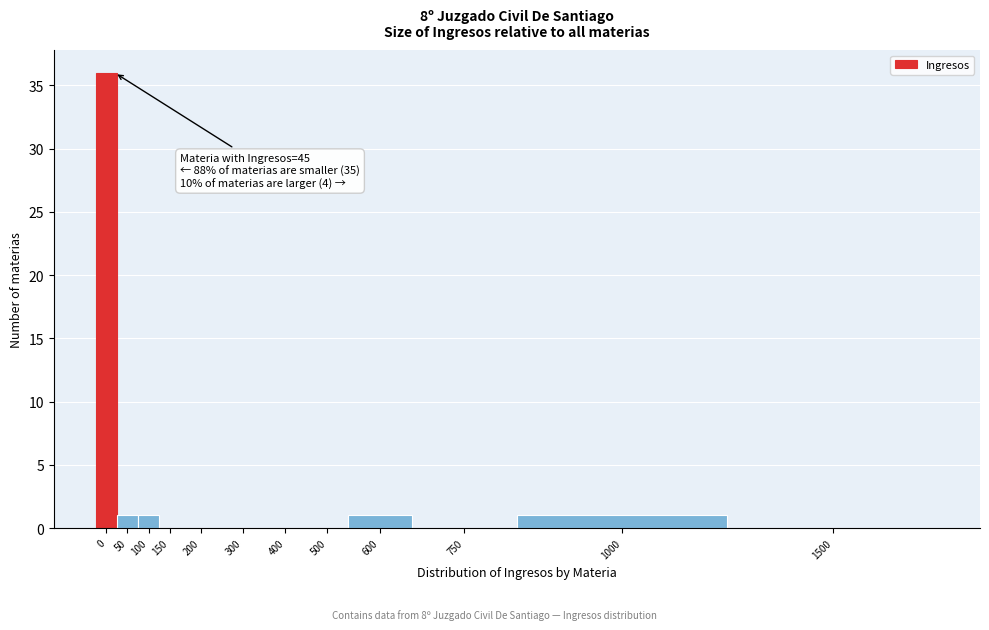

Reading right to left, transcribe all the data shown in this chart.

1500=0	1000=1	750=0	600=1	500=0	400=0	300=0	200=0	150=0	100=1	50=1	0=36